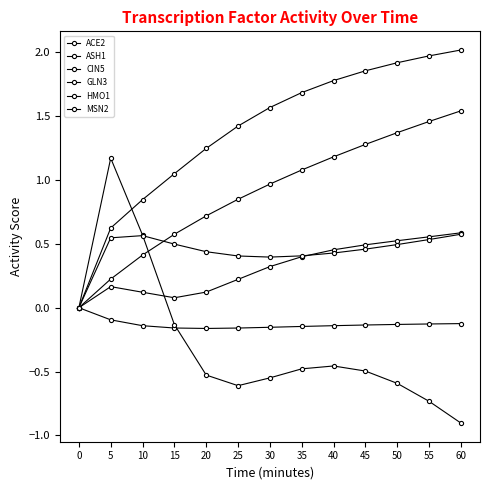

Where is the first local minimum for GLN3?

15